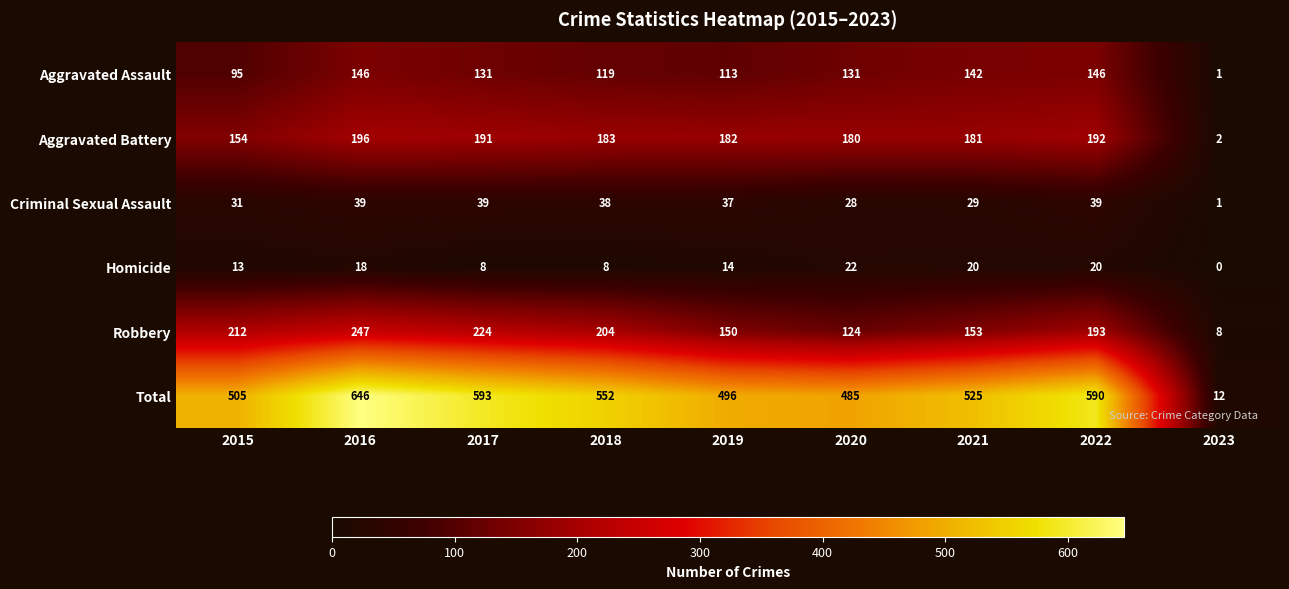

Which label corresponds to the largest value in the chart?

2016